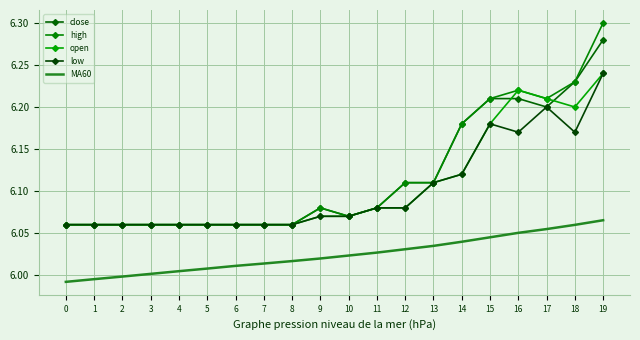

Reading left to right, what are all the values shown in this chart?

close: 0=6.1	1=6.1	2=6.1	3=6.1	4=6.1	5=6.1	6=6.1	7=6.1	8=6.1	9=6.1	10=6.1	11=6.1	12=6.1	13=6.1	14=6.2	15=6.2	16=6.2	17=6.2	18=6.2	19=6.3
high: 0=6.1	1=6.1	2=6.1	3=6.1	4=6.1	5=6.1	6=6.1	7=6.1	8=6.1	9=6.1	10=6.1	11=6.1	12=6.1	13=6.1	14=6.2	15=6.2	16=6.2	17=6.2	18=6.2	19=6.3
open: 0=6.1	1=6.1	2=6.1	3=6.1	4=6.1	5=6.1	6=6.1	7=6.1	8=6.1	9=6.1	10=6.1	11=6.1	12=6.1	13=6.1	14=6.1	15=6.2	16=6.2	17=6.2	18=6.2	19=6.2
low: 0=6.1	1=6.1	2=6.1	3=6.1	4=6.1	5=6.1	6=6.1	7=6.1	8=6.1	9=6.1	10=6.1	11=6.1	12=6.1	13=6.1	14=6.1	15=6.2	16=6.2	17=6.2	18=6.2	19=6.2
MA60: 0=6.0	1=6.0	2=6.0	3=6.0	4=6.0	5=6.0	6=6.0	7=6.0	8=6.0	9=6.0	10=6.0	11=6.0	12=6.0	13=6.0	14=6.0	15=6.0	16=6.1	17=6.1	18=6.1	19=6.1